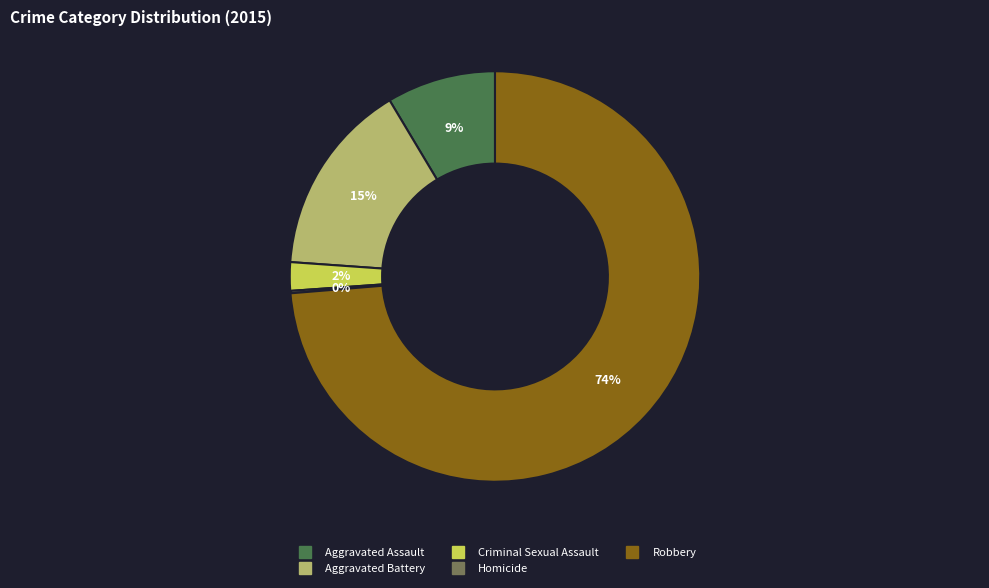

To the nearest percent, what is the combined percentage of Robbery and Criminal Sexual Assault?

76%